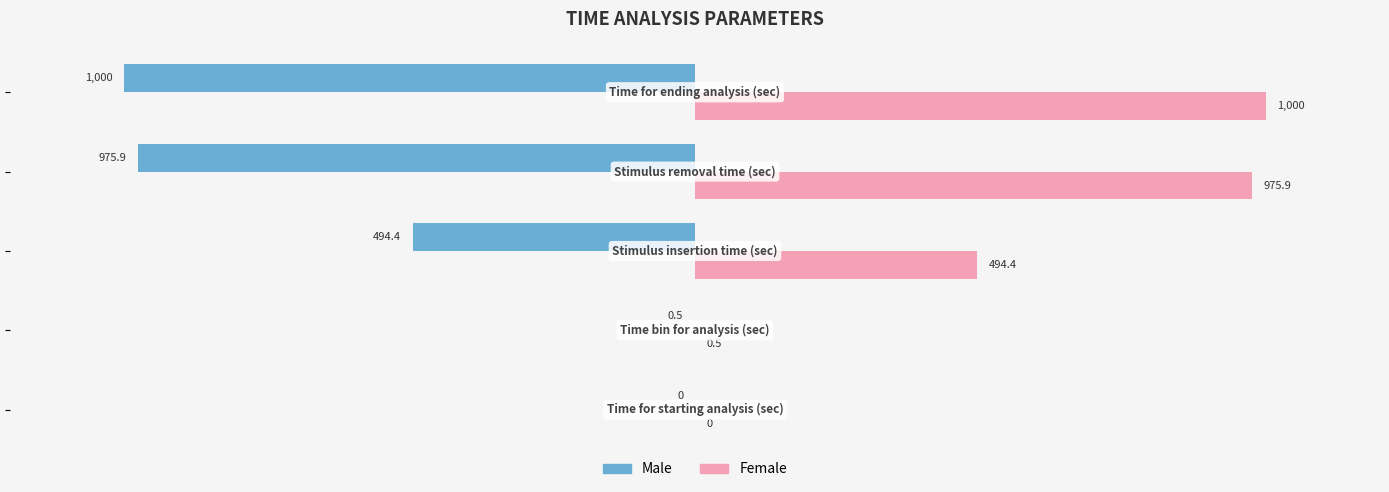

What is the greatest value displayed?

1000.0